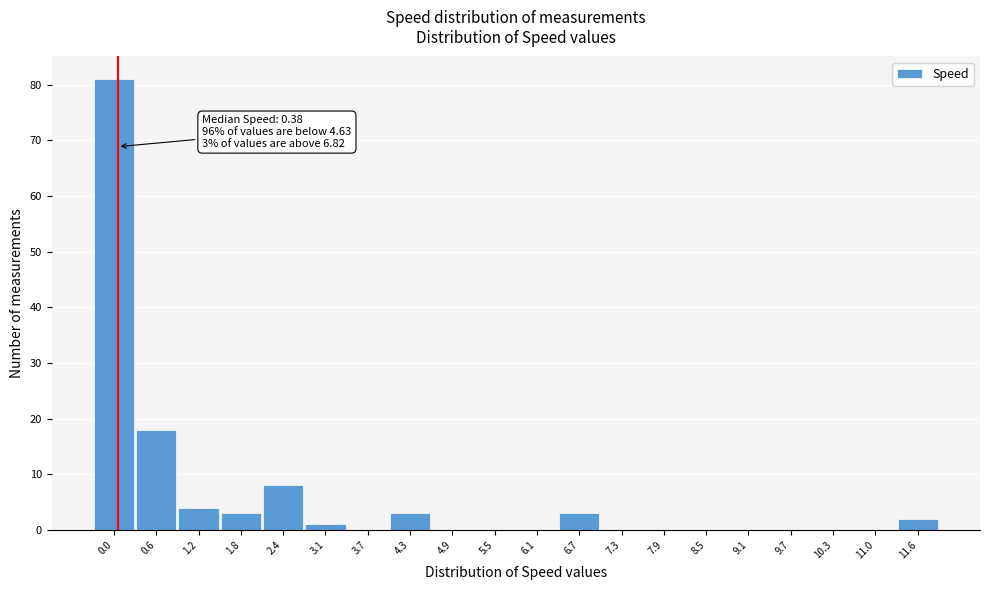

Reading left to right, list all the values displayed in this chart.

0.0=81	0.6=18	1.2=4	1.8=3	2.4=8	3.1=1	3.7=0	4.3=3	4.9=0	5.5=0	6.1=0	6.7=3	7.3=0	7.9=0	8.5=0	9.1=0	9.7=0	10.3=0	11.0=0	11.6=2